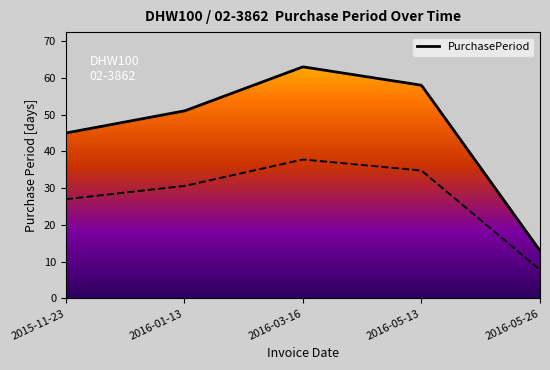

Where does the data first go above 51?

2016-03-16